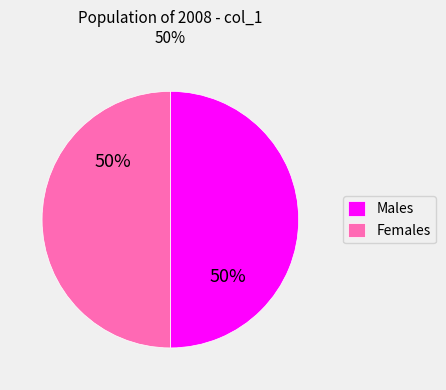

To the nearest percent, what is the average slice percentage?

50%